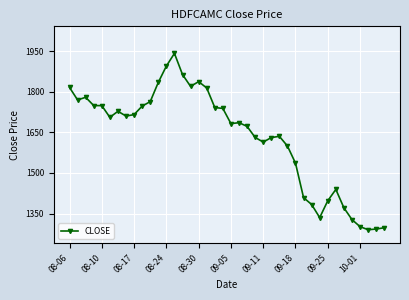

What is the sum of all values?

65252.6